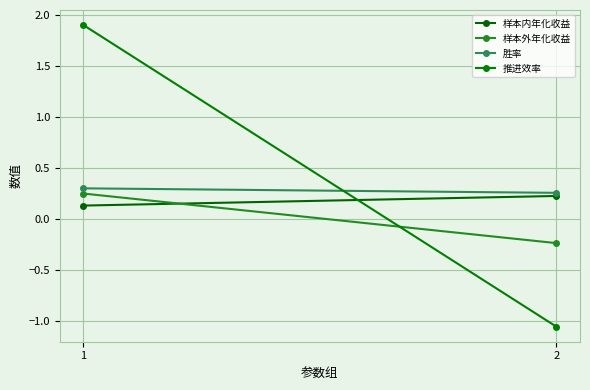

Which has a higher value, 1 or 2?

2